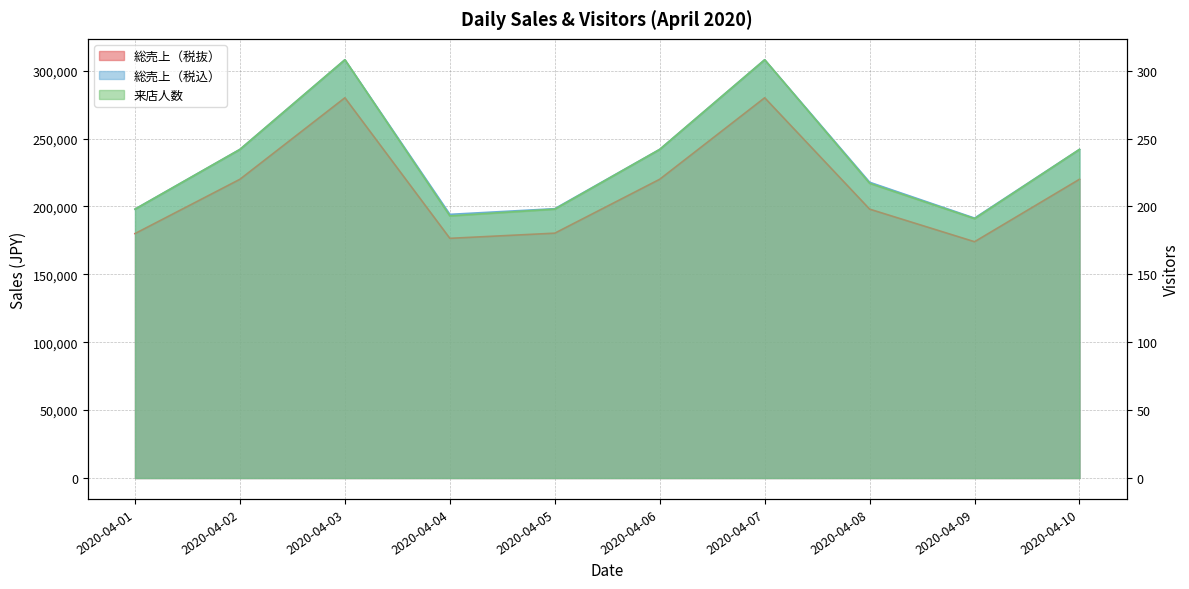

What is the sum of the 来店人数 values at 2020-04-08 and 2020-04-07?

525